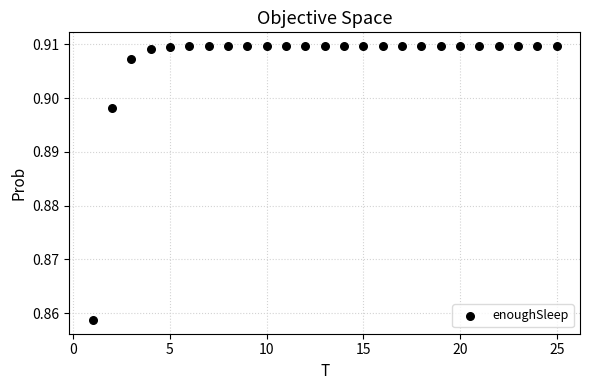

What is the range of X values (max minus min)?

24.0